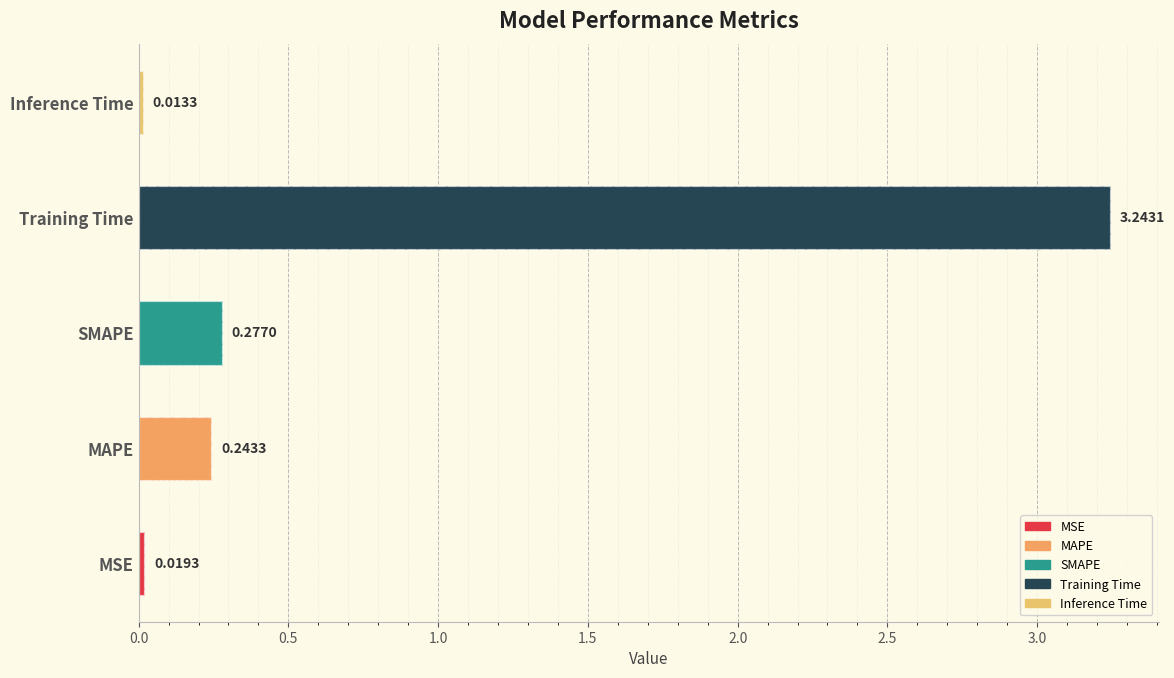

Read the value at SMAPE.

0.3